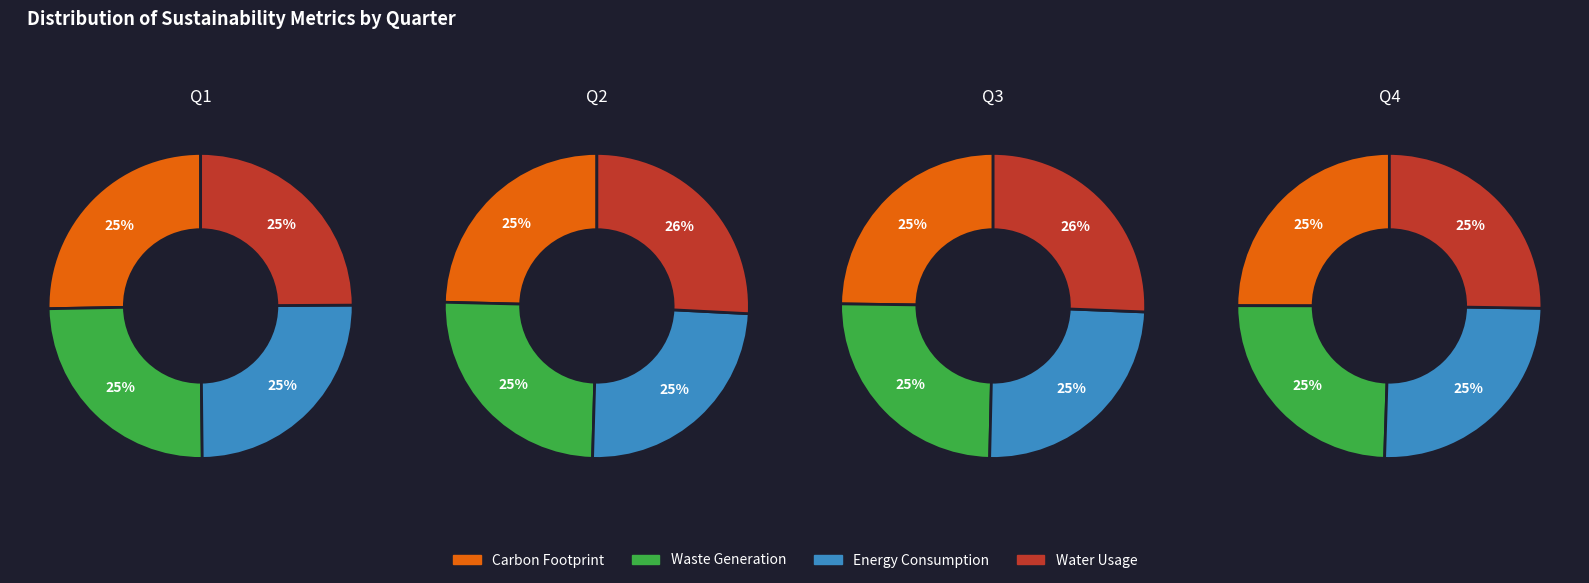

How many slices are in this pie chart?

4